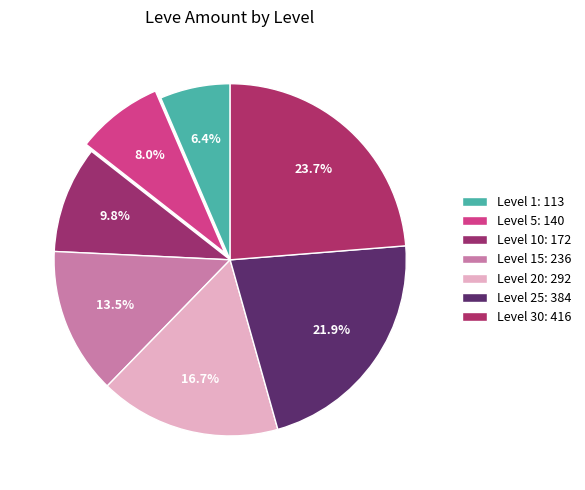

Is there any slice that represents more than half of the pie?

No